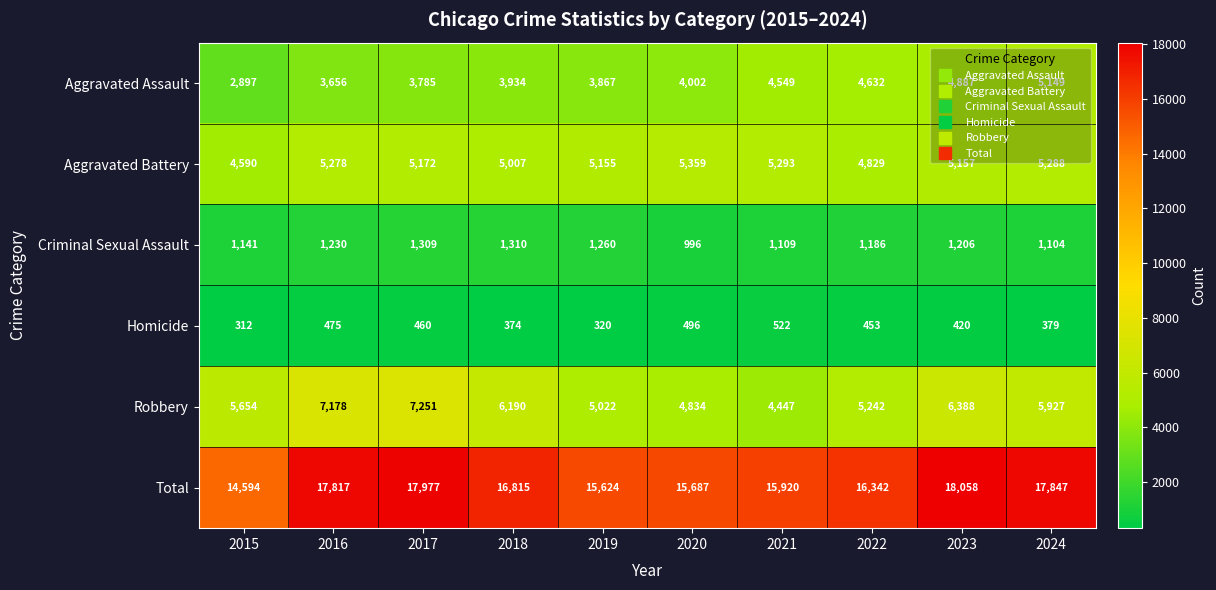

What is the difference between the highest and lowest values at 2017?

17517